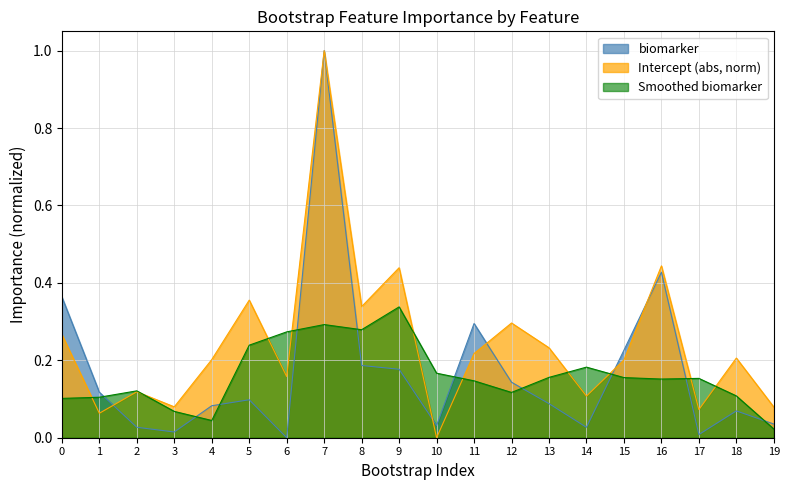

Which series has the widest spread of values?

biomarker